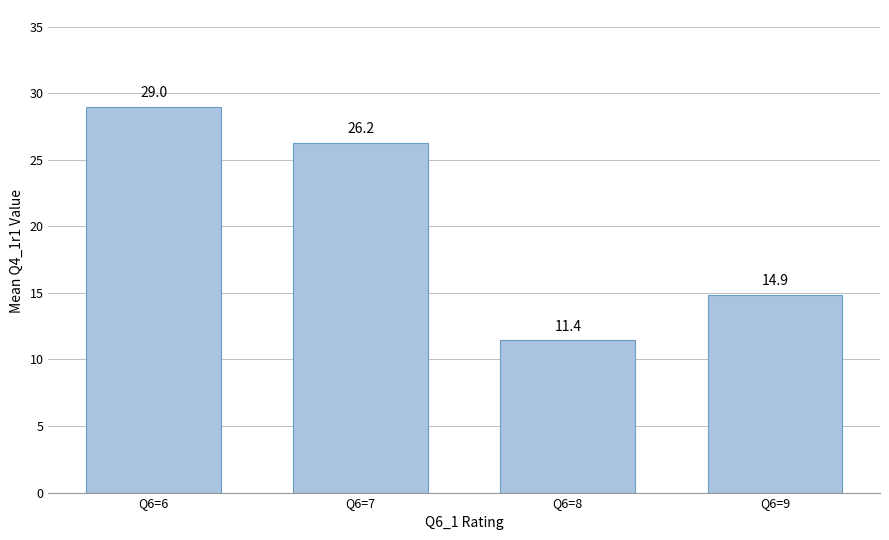

What is the sum of the values at Q6=6 and Q6=9?

43.9